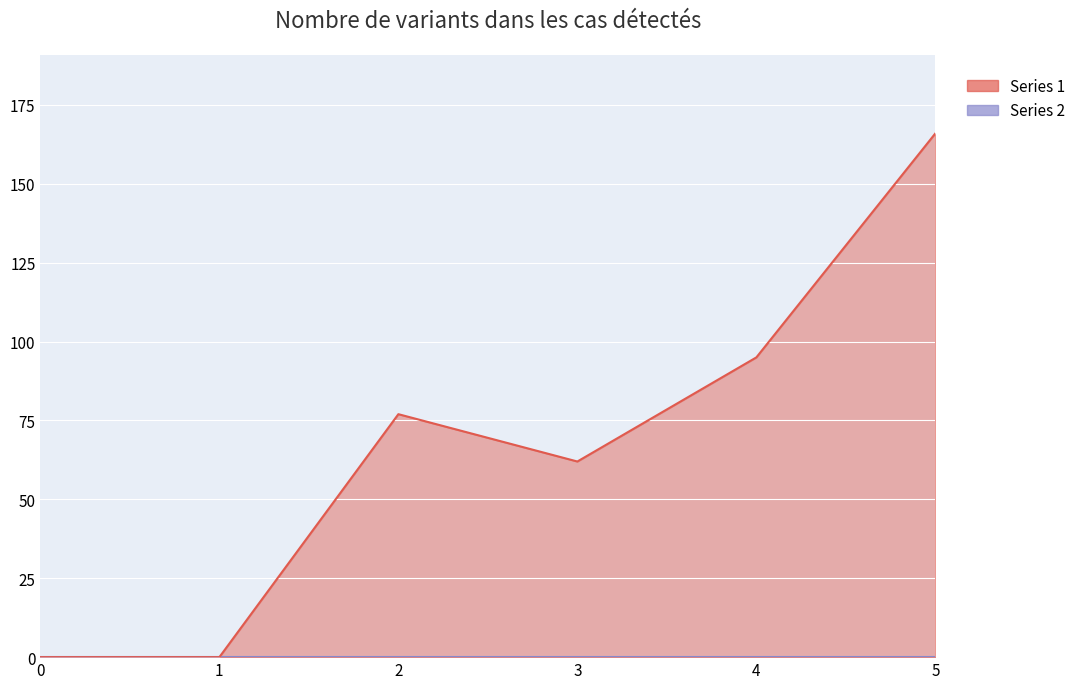

What is the sum of the values at 1 and 4?

95